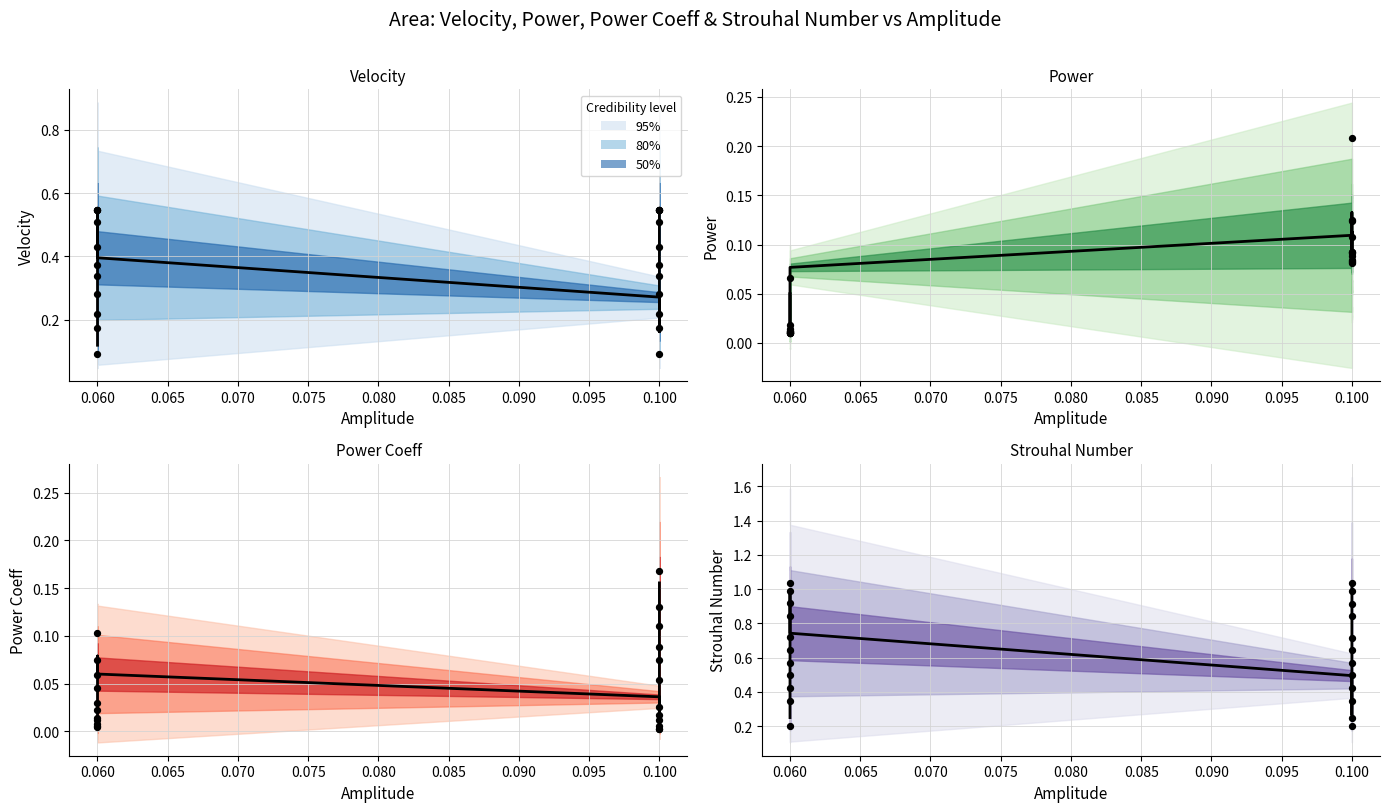

Which series contains the highest Y value?

Strouhal Number